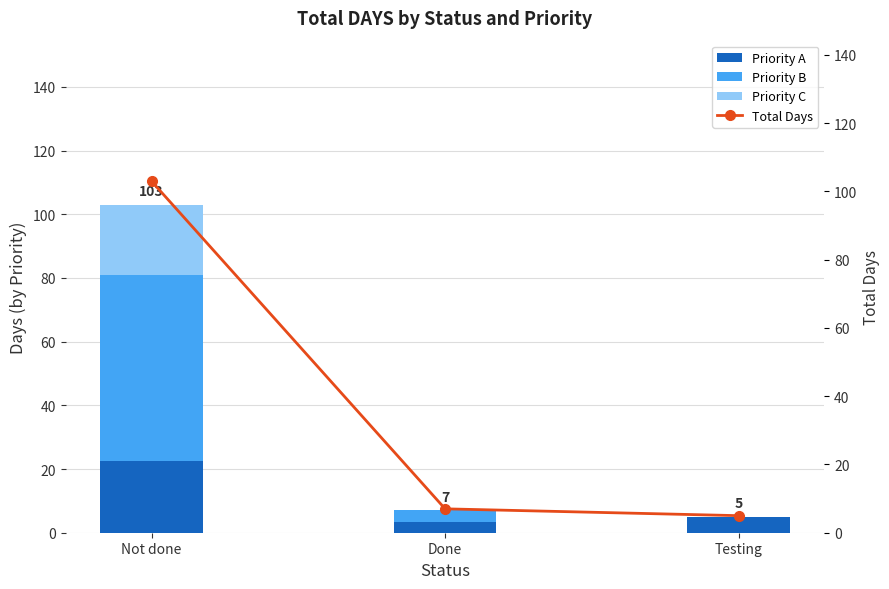

What is the label of the 3rd bar from the right?

Not done